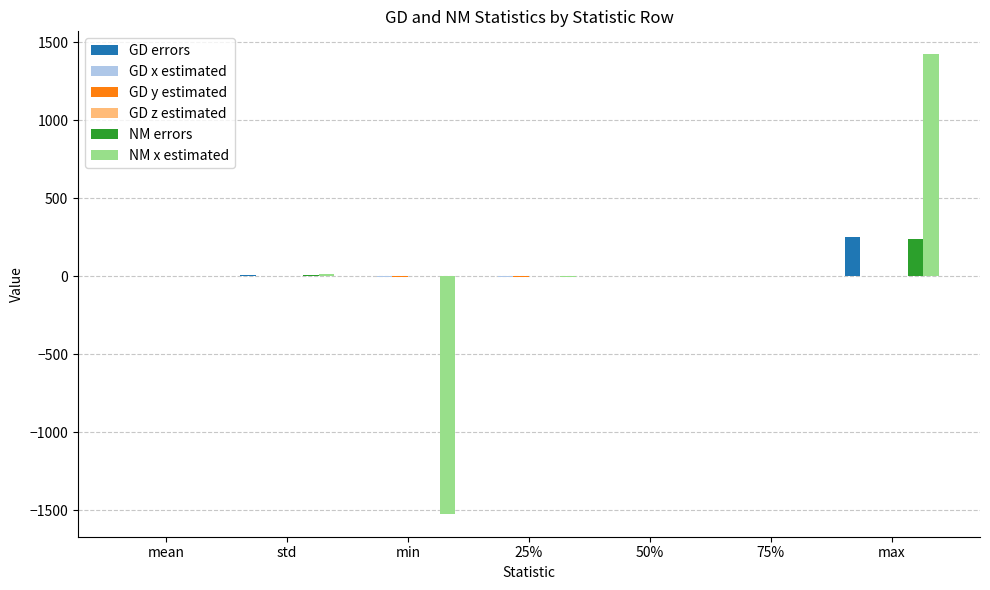

How many categories are shown in the chart?

7